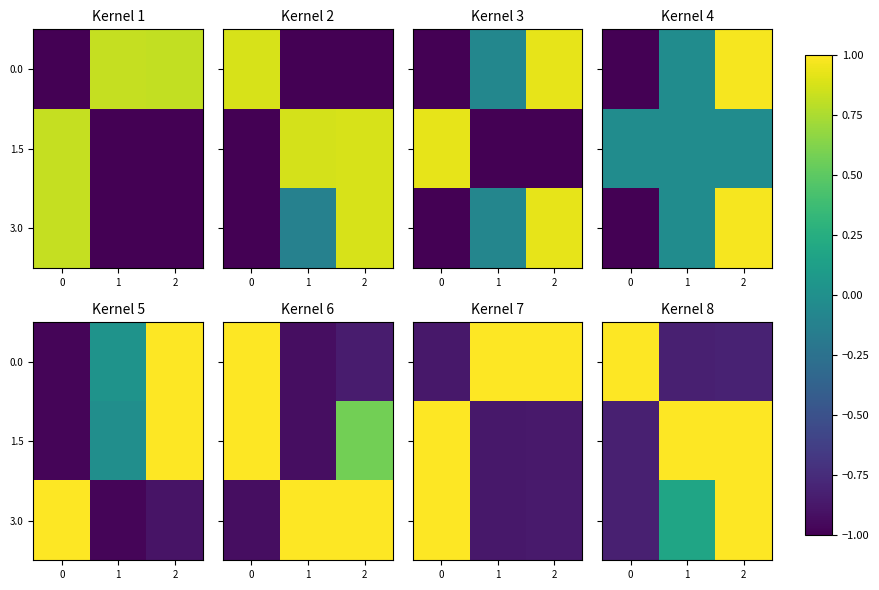

What is the highest value of the 1.5 series?

1.0